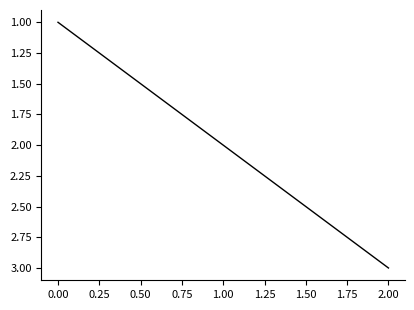

Reading right to left, list all the values displayed in this chart.

3	2	1